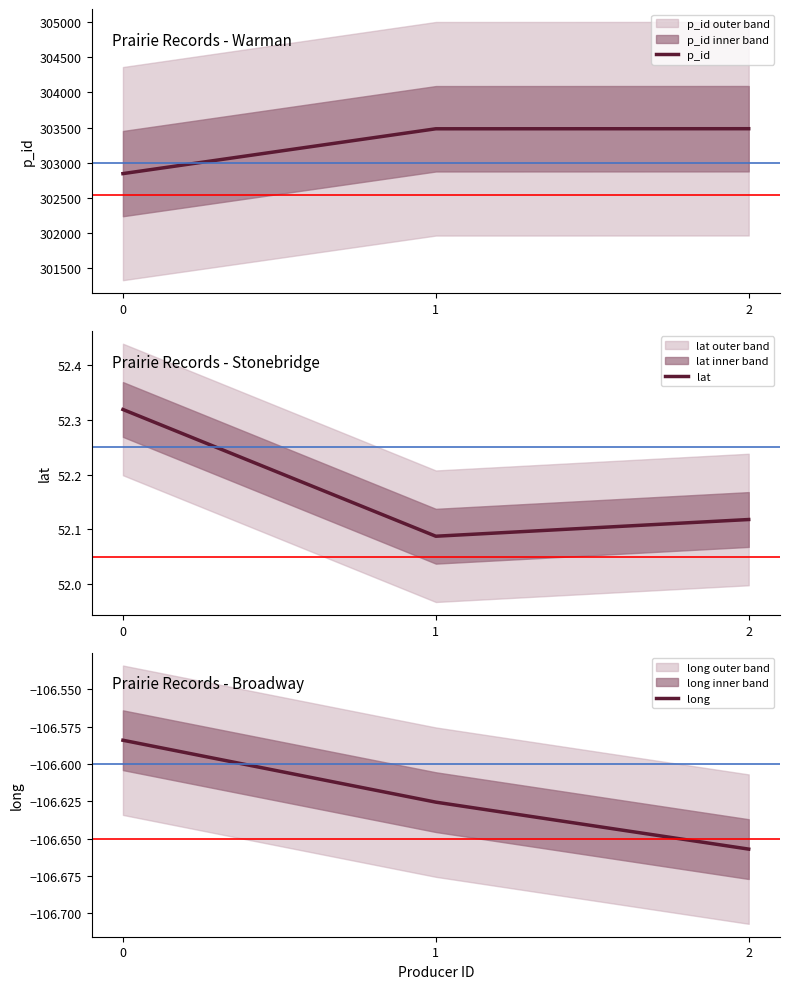

What are all the series names shown in the legend?

p_id, lat, long